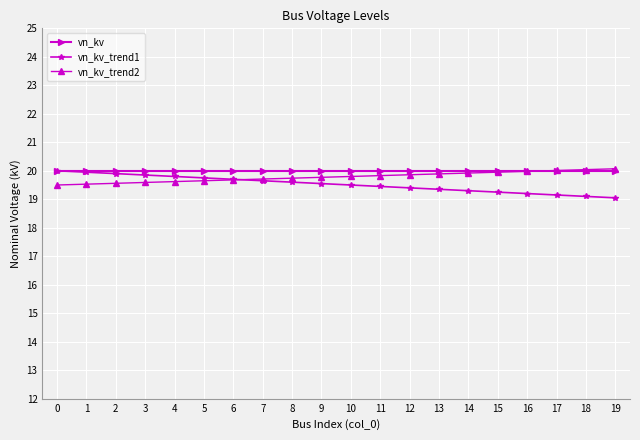

What is the difference between the highest and lowest values at 6?

0.3